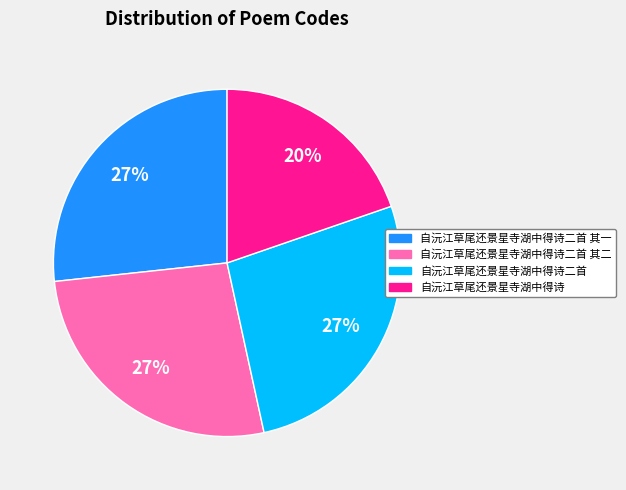

To the nearest percent, what is the difference between the largest and smallest slice percentages?

7%